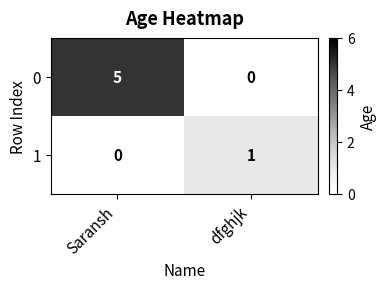

Is it true that 1 equals 1 at Saransh?

False